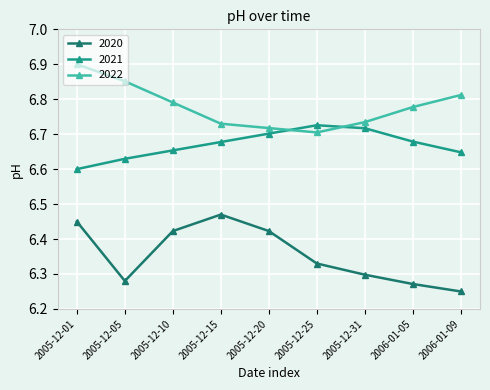

What is the label of the 4th point from the right?

2005-12-25